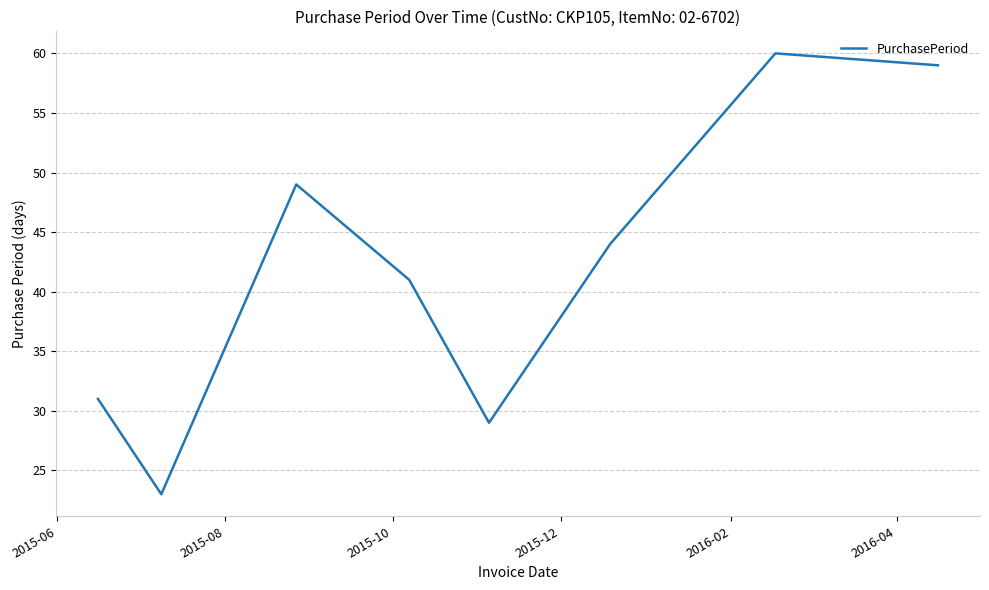

What is the sum of all values?

336